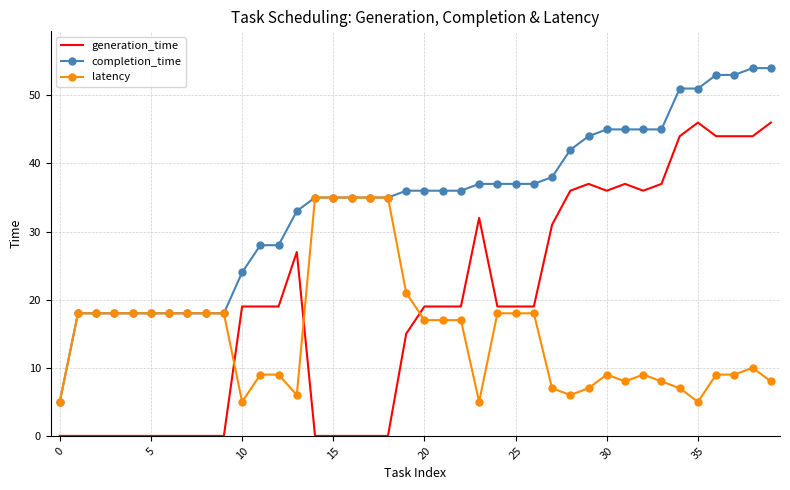

True or false: latency and generation_time intersect in this chart.

True